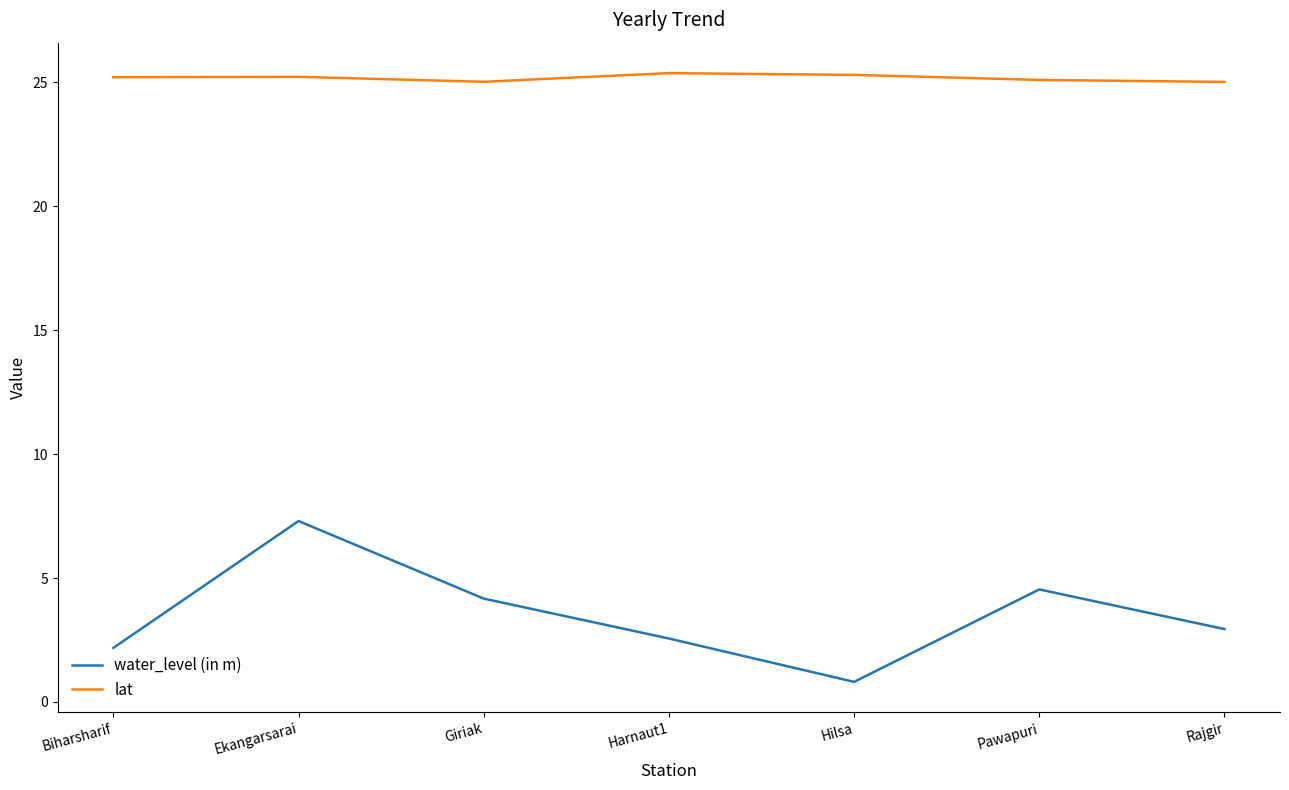

List the series in order of their peak value, highest first.

lat, water_level (in m)